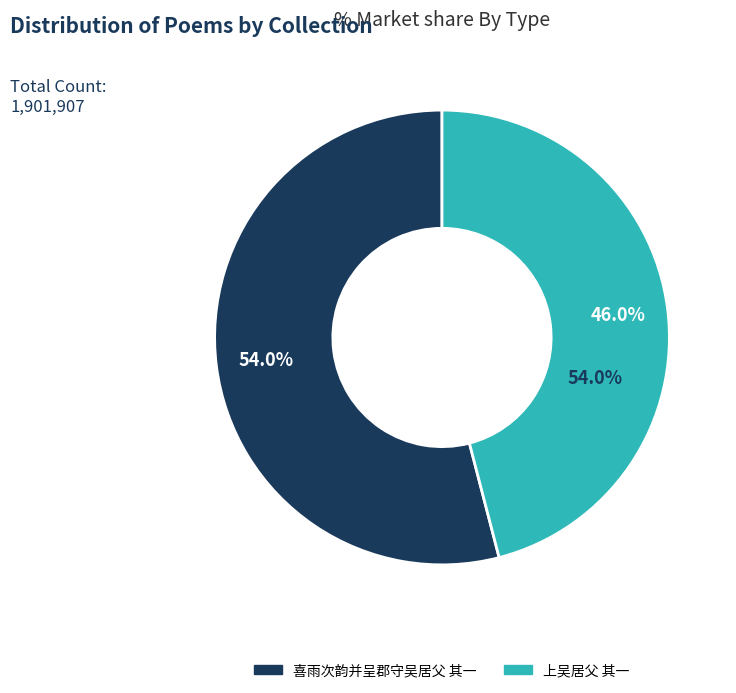

How many slices are in this pie chart?

2